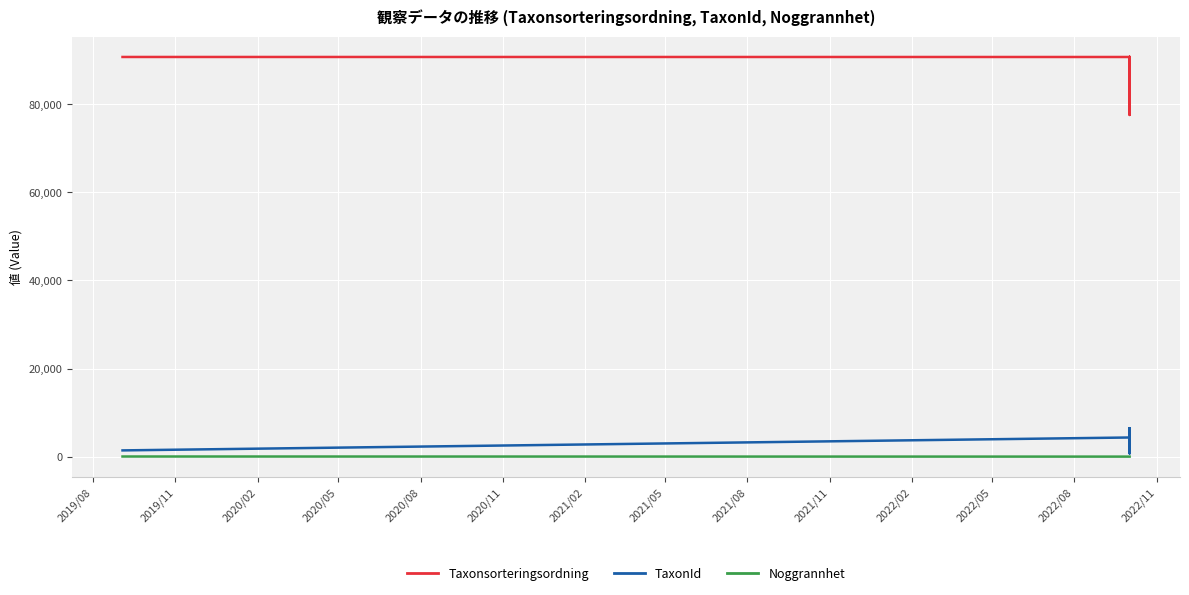

How many interior local valleys does the Taxonsorteringsordning series have?

2